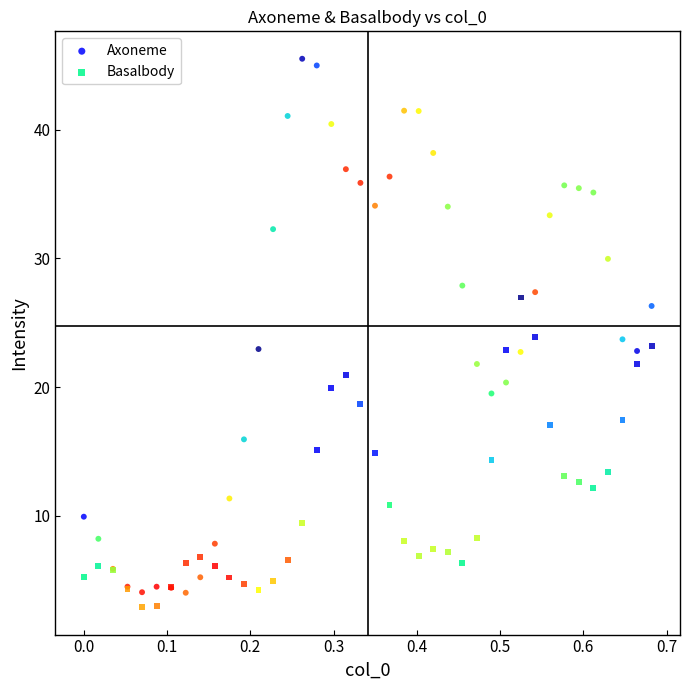

Which series contains the lowest Y value?

Basalbody